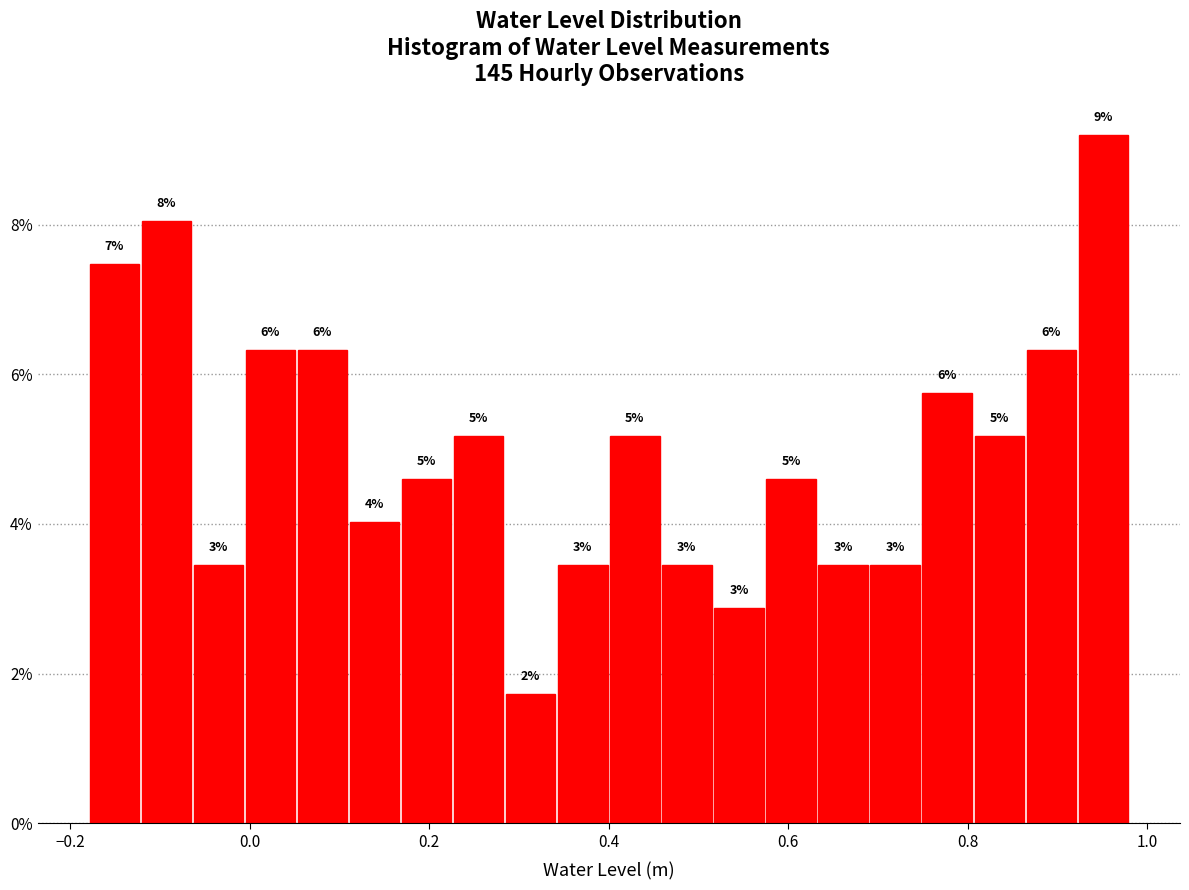

Read against the x-axis, roughly where is the centre of the tallest bar?

0.96